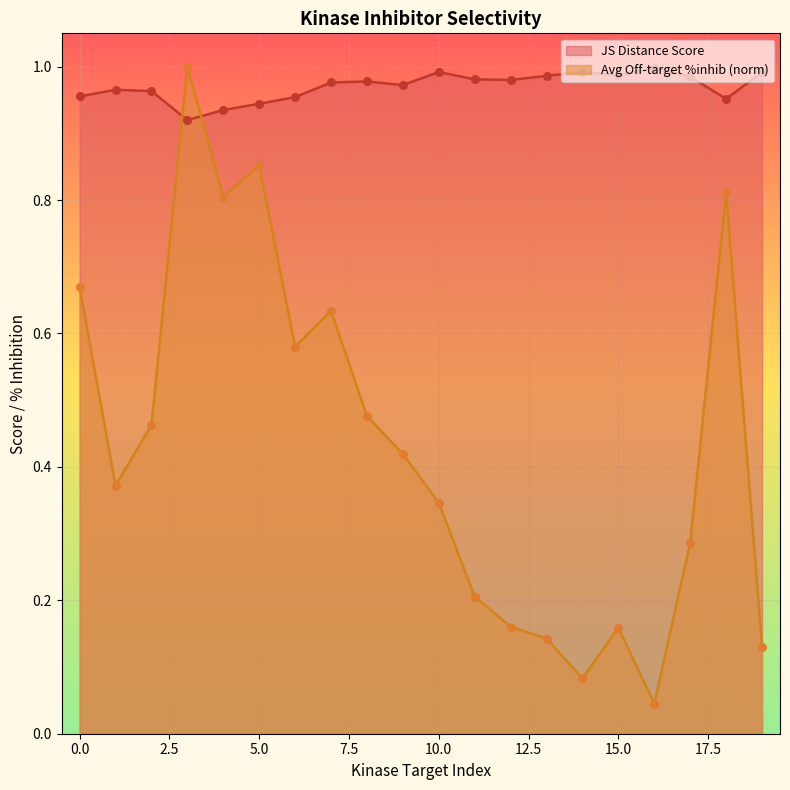

What are all the series names shown in the legend?

JS Distance Score, Avg Off-target %inhib (norm)